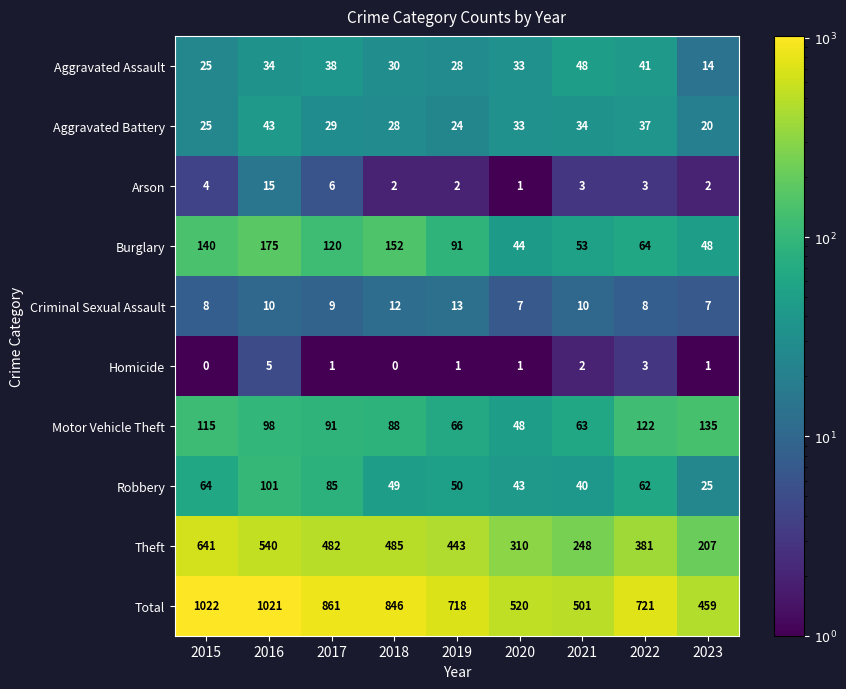

Which series changed the most between 2017 and 2018?

Robbery